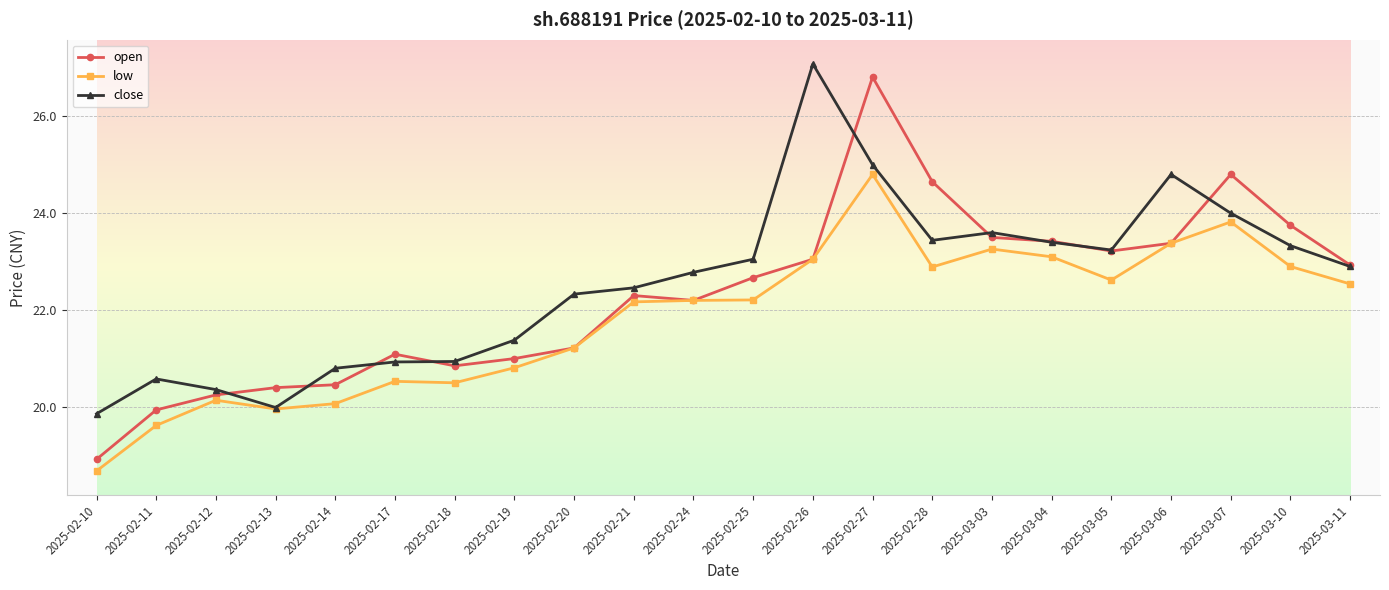

Which series has the largest total across all categories?

close